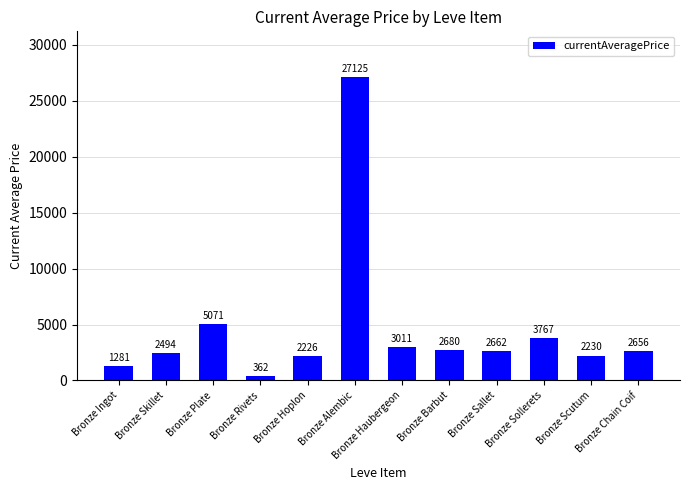

What is the change in value from Bronze Skillet to Bronze Scutum?

-264.0